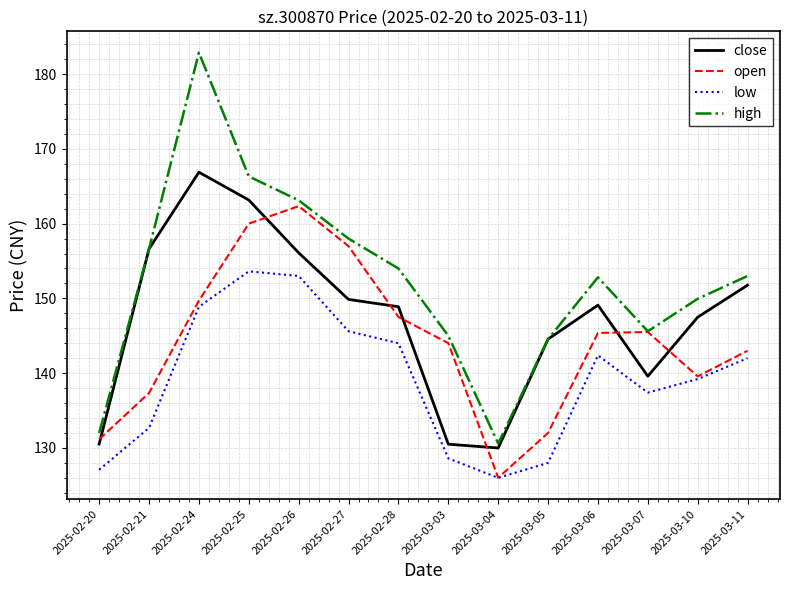

True or false: open has more than 1 points higher than both neighbors.

True